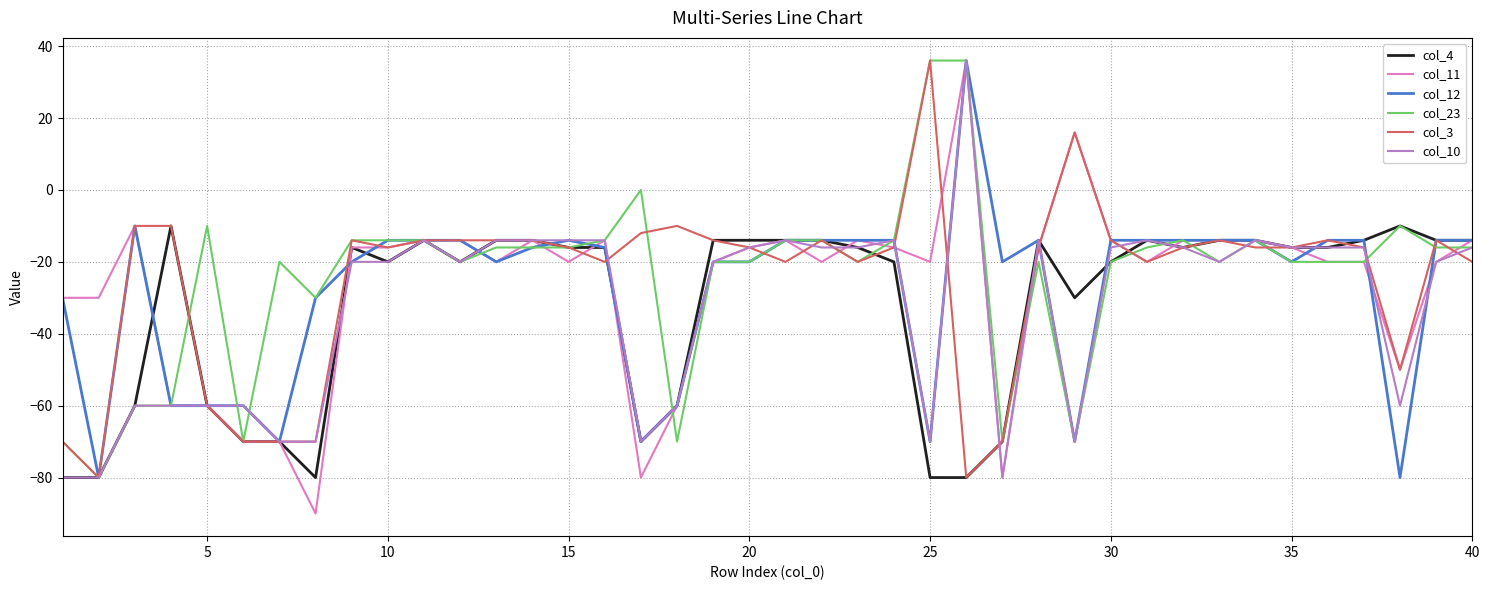

What is the smallest value displayed?

-90